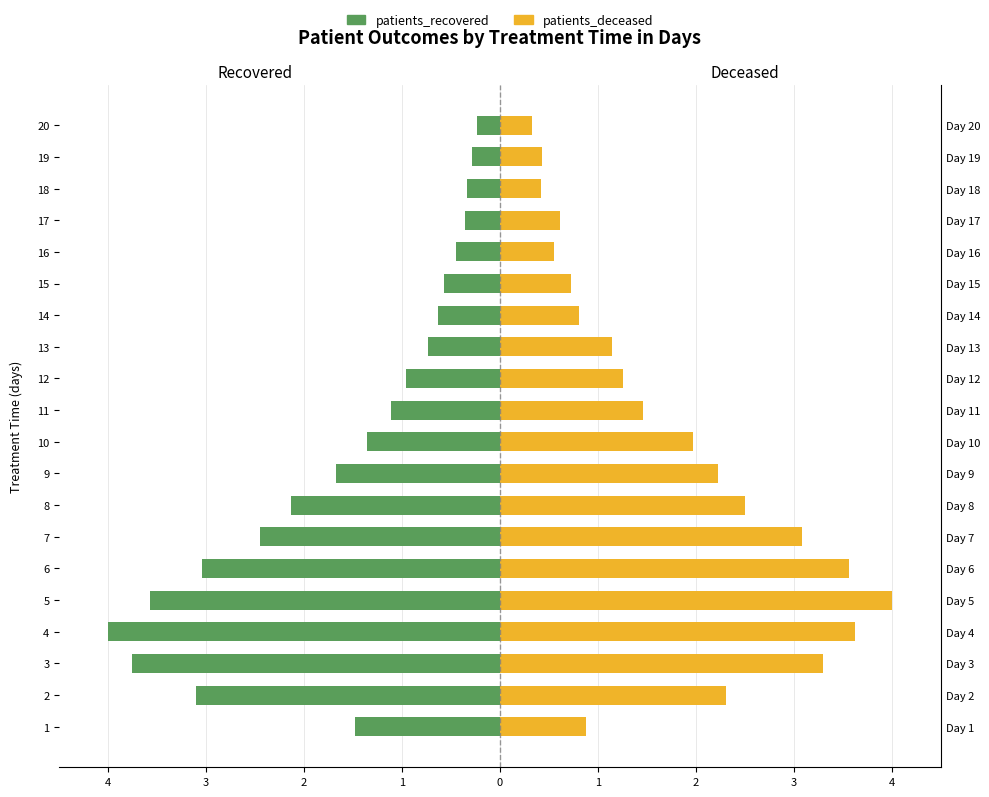

What is the average value of the patients_recovered series?

-1.6